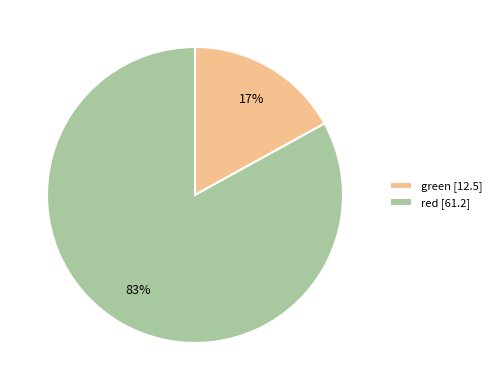

Rank the categories by value from highest to lowest.

red, green